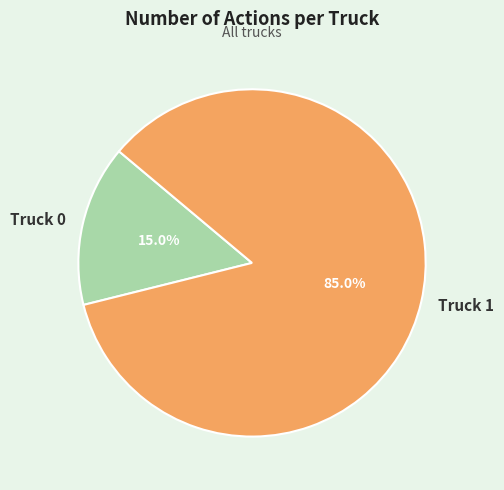

Which category has the biggest portion of the pie?

Truck 1